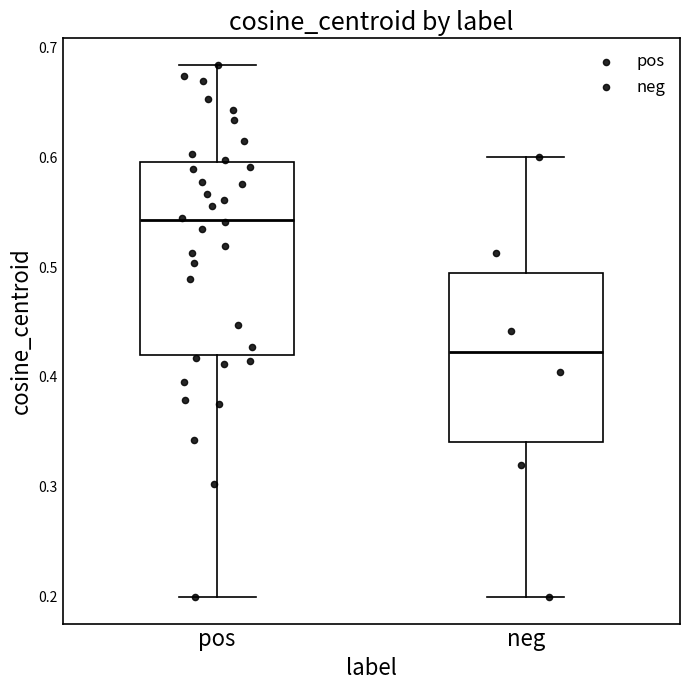

Which box's median line is the lowest?

neg